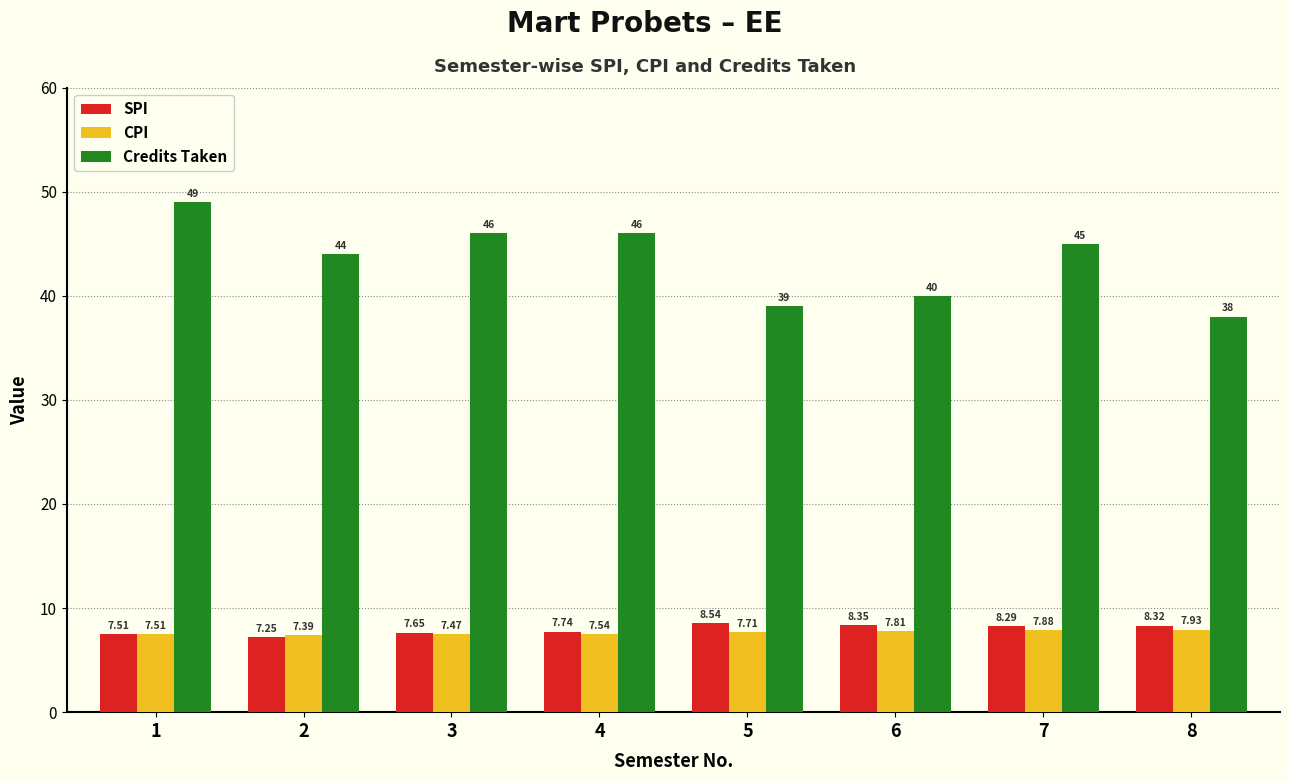

What is the difference between the highest and lowest values at 3?

38.5